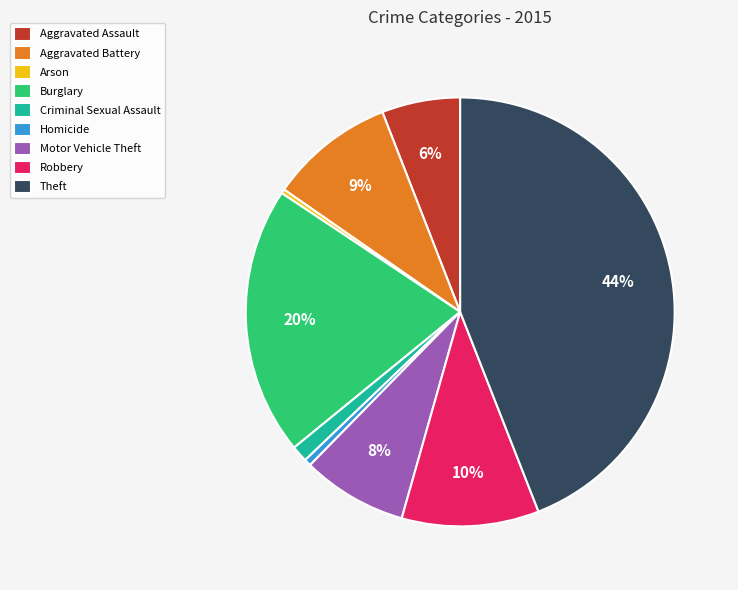

True or false: Motor Vehicle Theft accounts for 20% of the total.

False